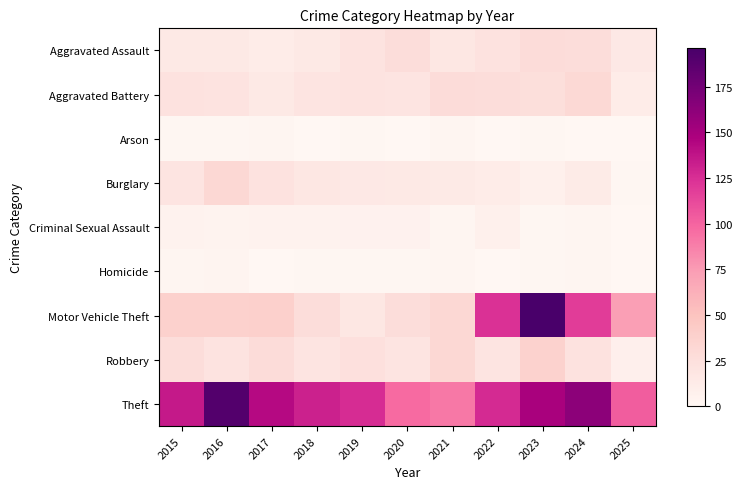

Rank the series by their maximum value, from highest to lowest.

Motor Vehicle Theft, Theft, Robbery, Burglary, Aggravated Battery, Aggravated Assault, Criminal Sexual Assault, Homicide, Arson